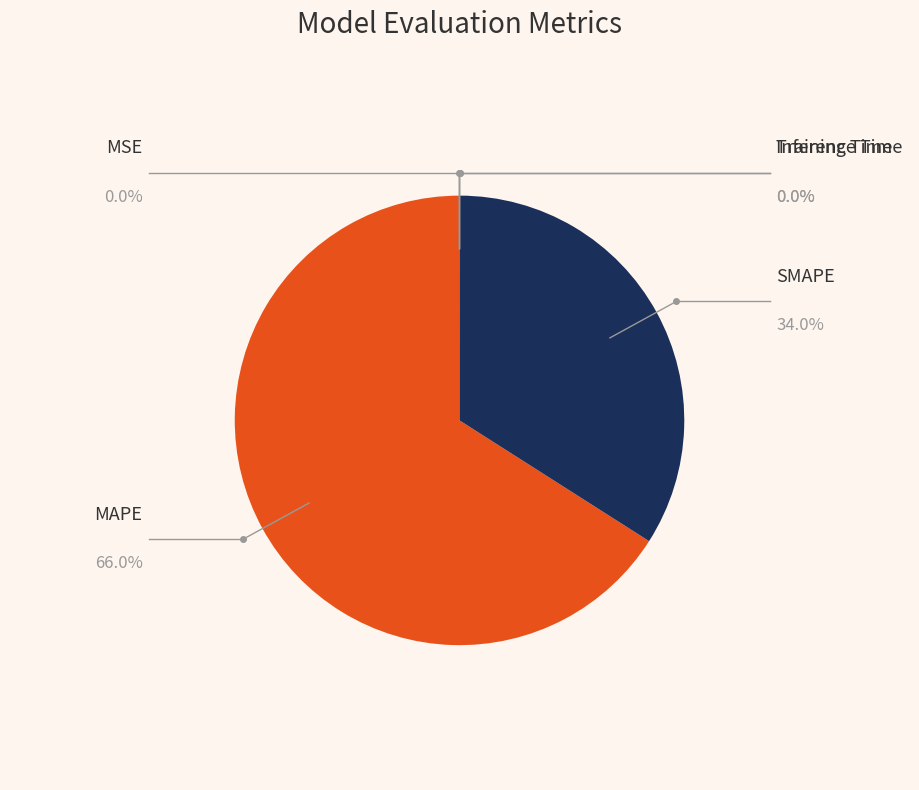

Is there a majority slice in this chart?

Yes